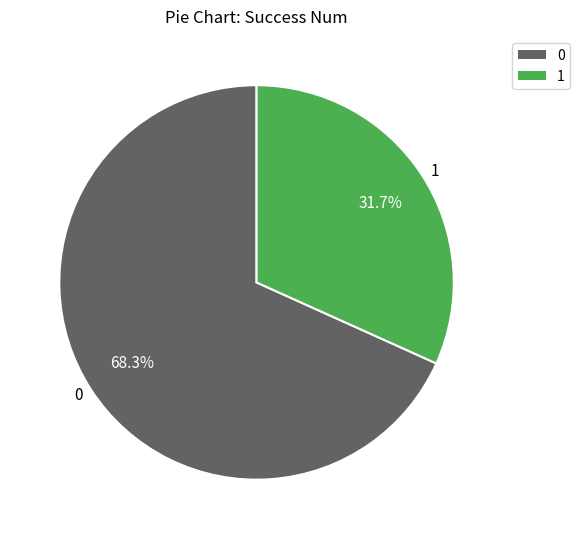

Rank the categories by value from lowest to highest.

1, 0